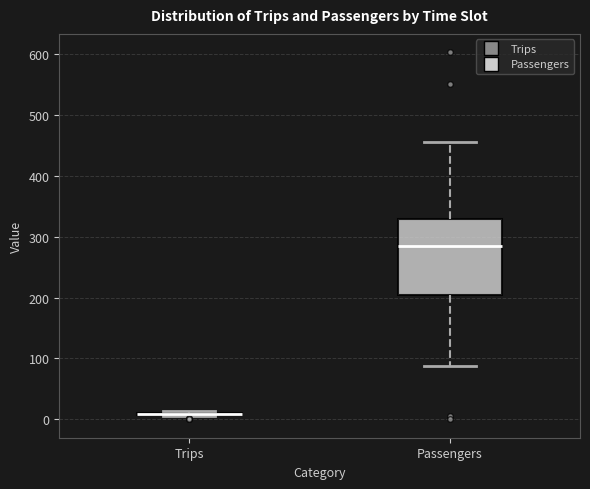

Comparing the boxes themselves (not the whiskers), which one is the tallest?

Passengers